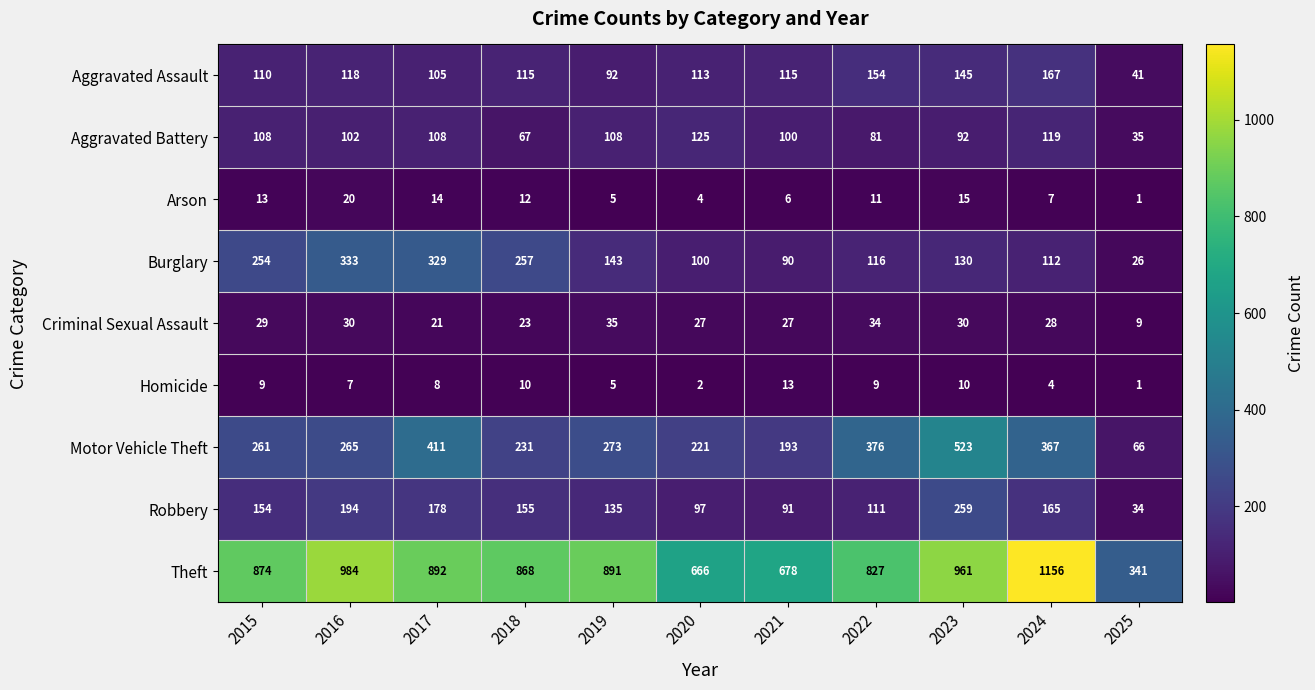

How many categories are shown in the chart?

11